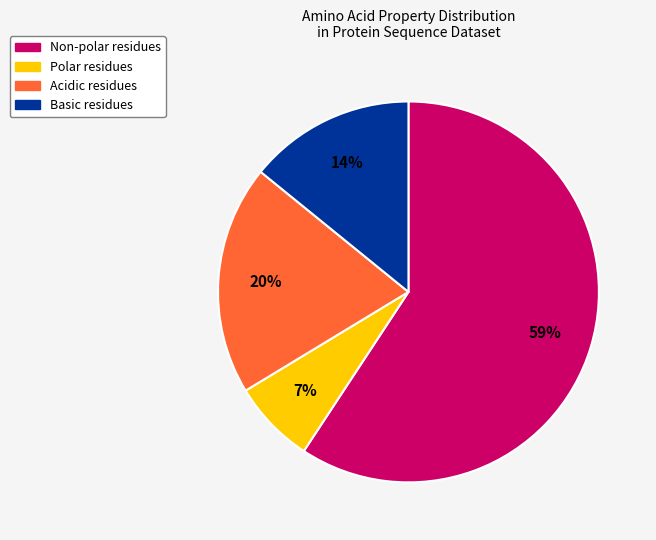

To the nearest percent, what is the average slice percentage?

25%